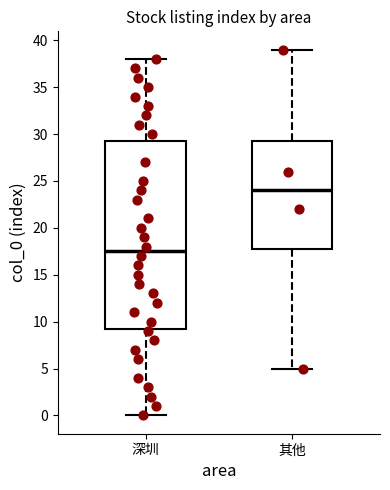

Reading left to right, read every box against the y-axis: the position of its median line, the range the box covers, and the ends of its whiskers. The values are not printed on the chart, so give them approximately, as read against the axis.

深圳: median 17.5, box 9.5 to 29.5, whiskers 0.0 to 38.0
其他: median 24.0, box 18.0 to 29.5, whiskers 5.0 to 39.0